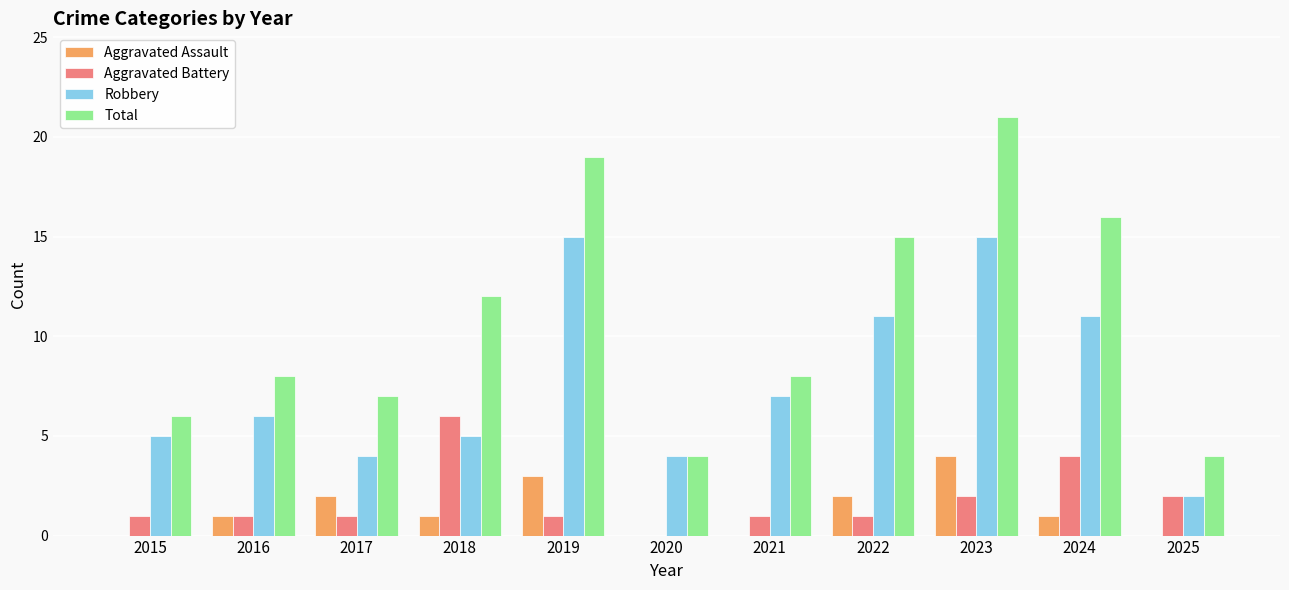

Which series has the largest total across all categories?

Total